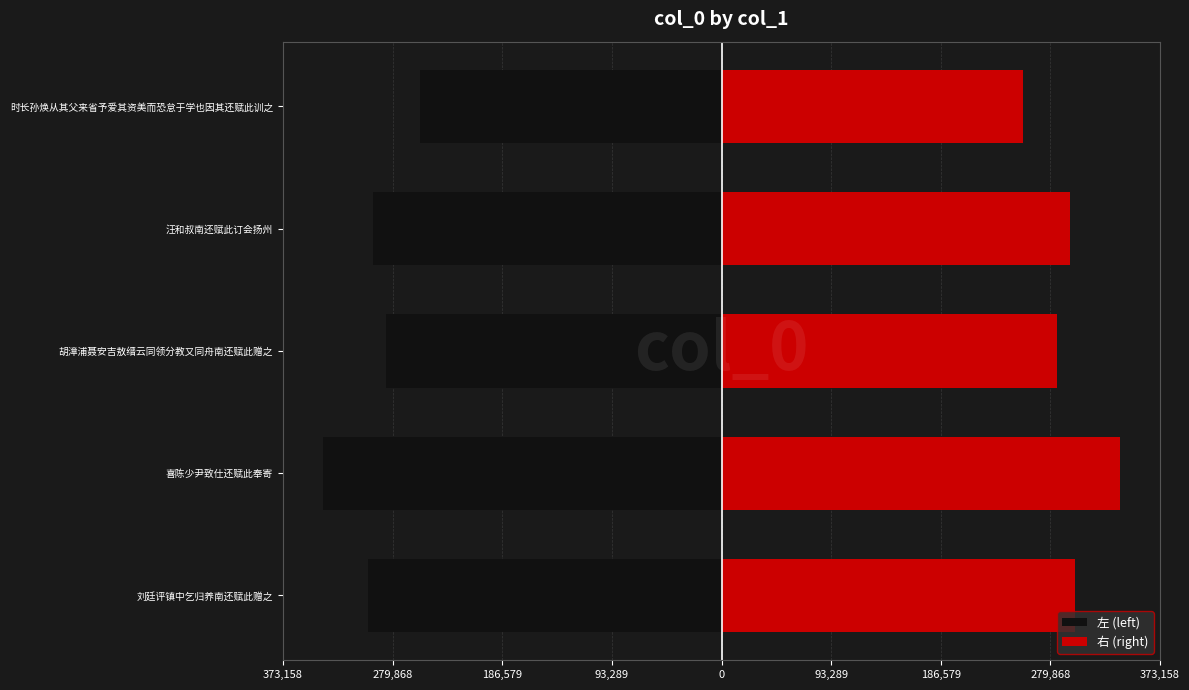

What is the difference between the highest and lowest values at 喜陈少尹致仕还赋此奉寄?

678470.0